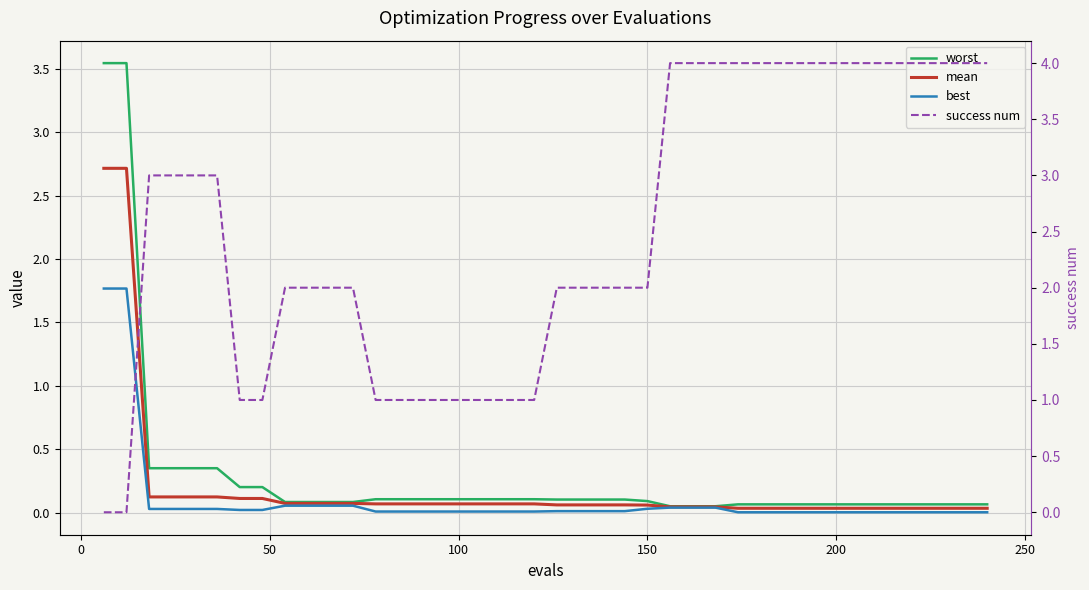

Reading right to left, transcribe all the data shown in this chart.

worst: 0.1	0.1	0.1	0.1	0.1	0.1	0.1	0.1	0.1	0.1	0.1	0.1	0.1	0.1	0.1	0.1	0.1	0.1	0.1	0.1	0.1	0.1	0.1	0.1	0.1	0.1	0.1	0.1	0.1	0.1	0.1	0.1	0.2	0.2	0.4	0.4	0.4	0.4	3.5	3.5
mean: 0.0	0.0	0.0	0.0	0.0	0.0	0.0	0.0	0.0	0.0	0.0	0.0	0.0	0.0	0.0	0.1	0.1	0.1	0.1	0.1	0.1	0.1	0.1	0.1	0.1	0.1	0.1	0.1	0.1	0.1	0.1	0.1	0.1	0.1	0.1	0.1	0.1	0.1	2.7	2.7
best: 0.0	0.0	0.0	0.0	0.0	0.0	0.0	0.0	0.0	0.0	0.0	0.0	0.0	0.0	0.0	0.0	0.0	0.0	0.0	0.0	0.0	0.0	0.0	0.0	0.0	0.0	0.0	0.0	0.1	0.1	0.1	0.1	0.0	0.0	0.0	0.0	0.0	0.0	1.8	1.8
success num: 4.0	4.0	4.0	4.0	4.0	4.0	4.0	4.0	4.0	4.0	4.0	4.0	4.0	4.0	4.0	2.0	2.0	2.0	2.0	2.0	1.0	1.0	1.0	1.0	1.0	1.0	1.0	1.0	2.0	2.0	2.0	2.0	1.0	1.0	3.0	3.0	3.0	3.0	0.0	0.0